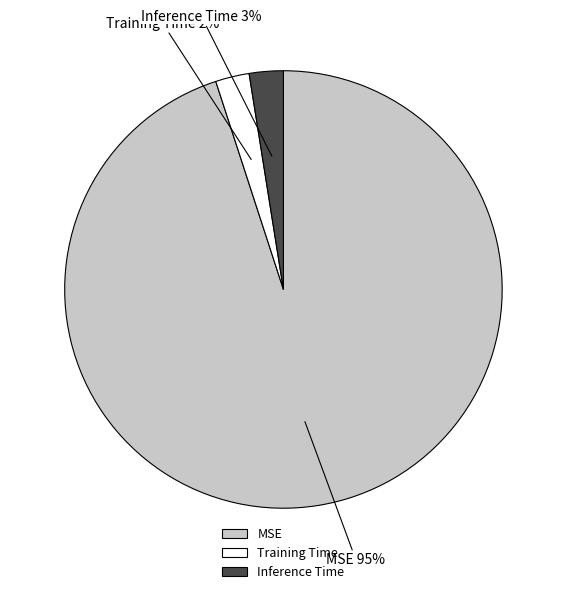

Which category has the biggest portion of the pie?

MSE